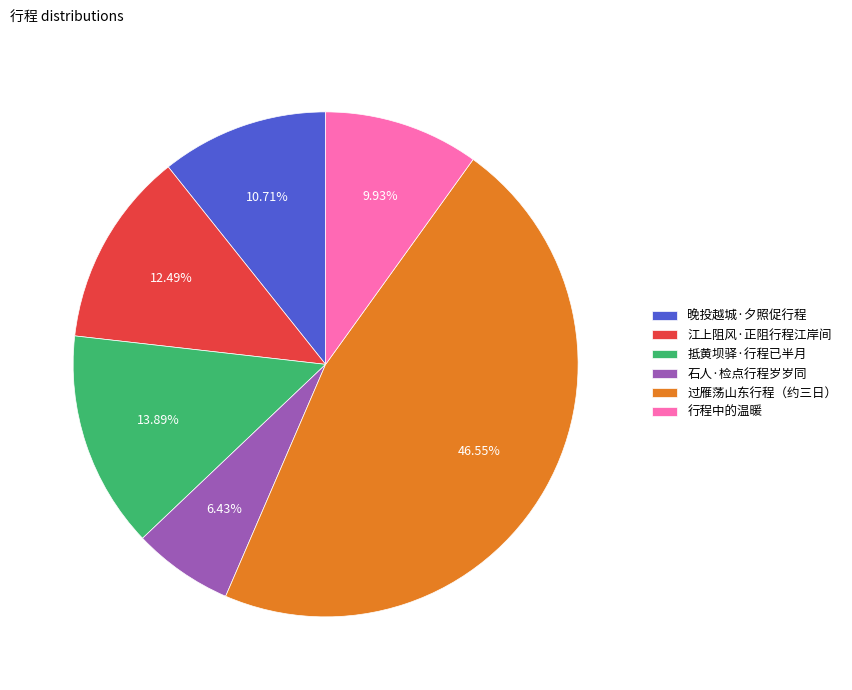

Approximately how many times larger is the value at 晚投越城·夕照促行程 compared to 江上阻风·正阻行程江岸间?

0.9